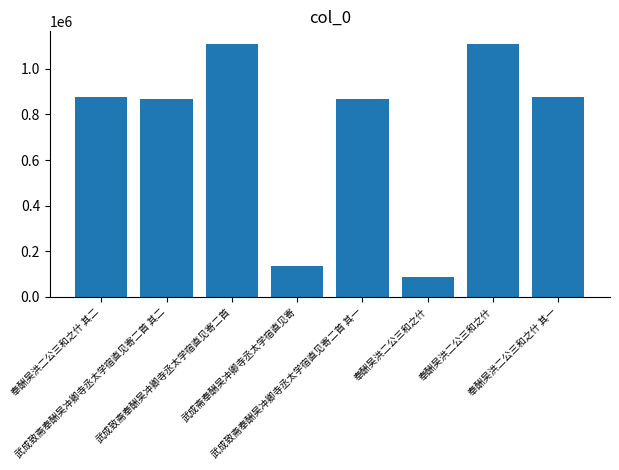

How many series are shown in this chart?

1